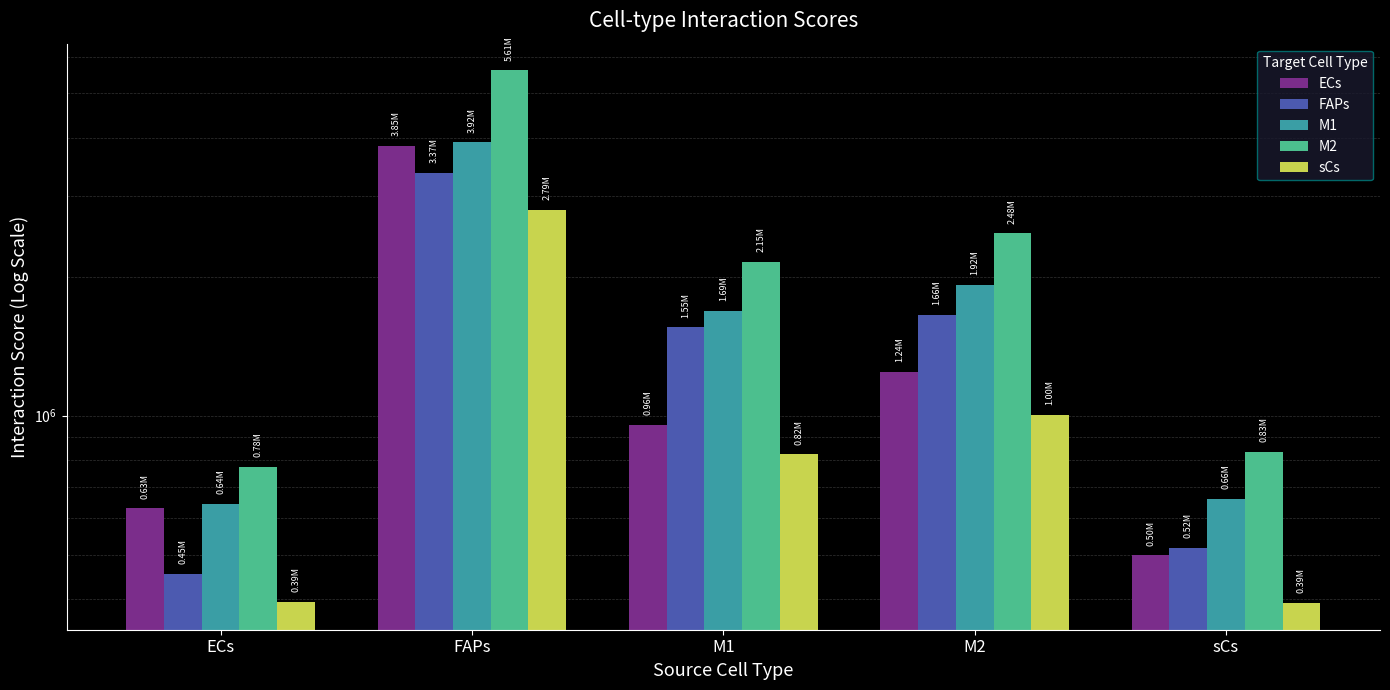

What are all the series names shown in the legend?

ECs, FAPs, M1, M2, sCs